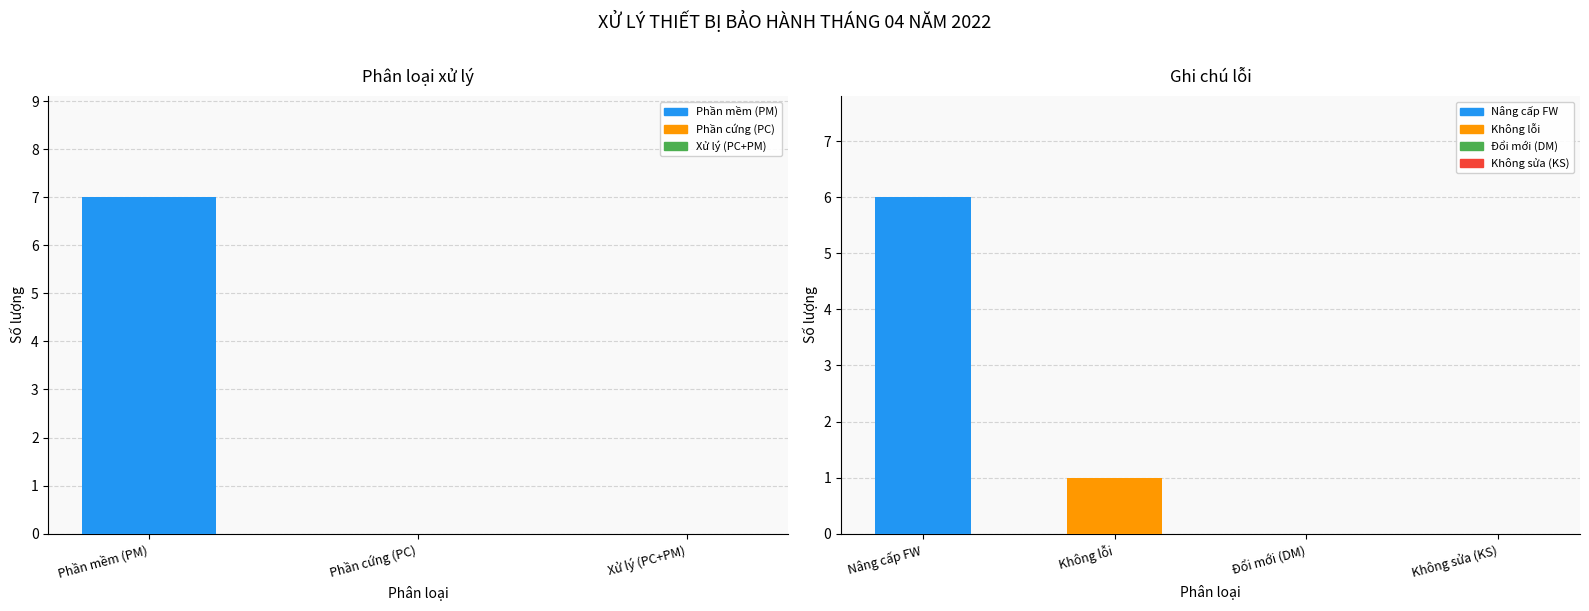

What is the difference between the maximum and minimum values?

7